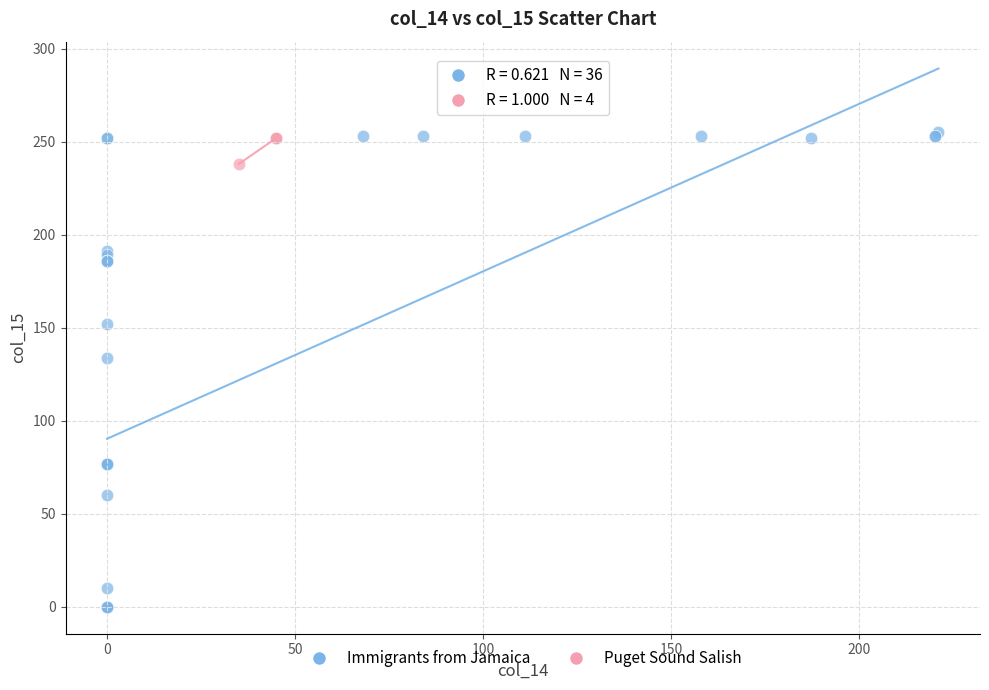

Which series has the largest Y range (max minus min)?

Immigrants from Jamaica